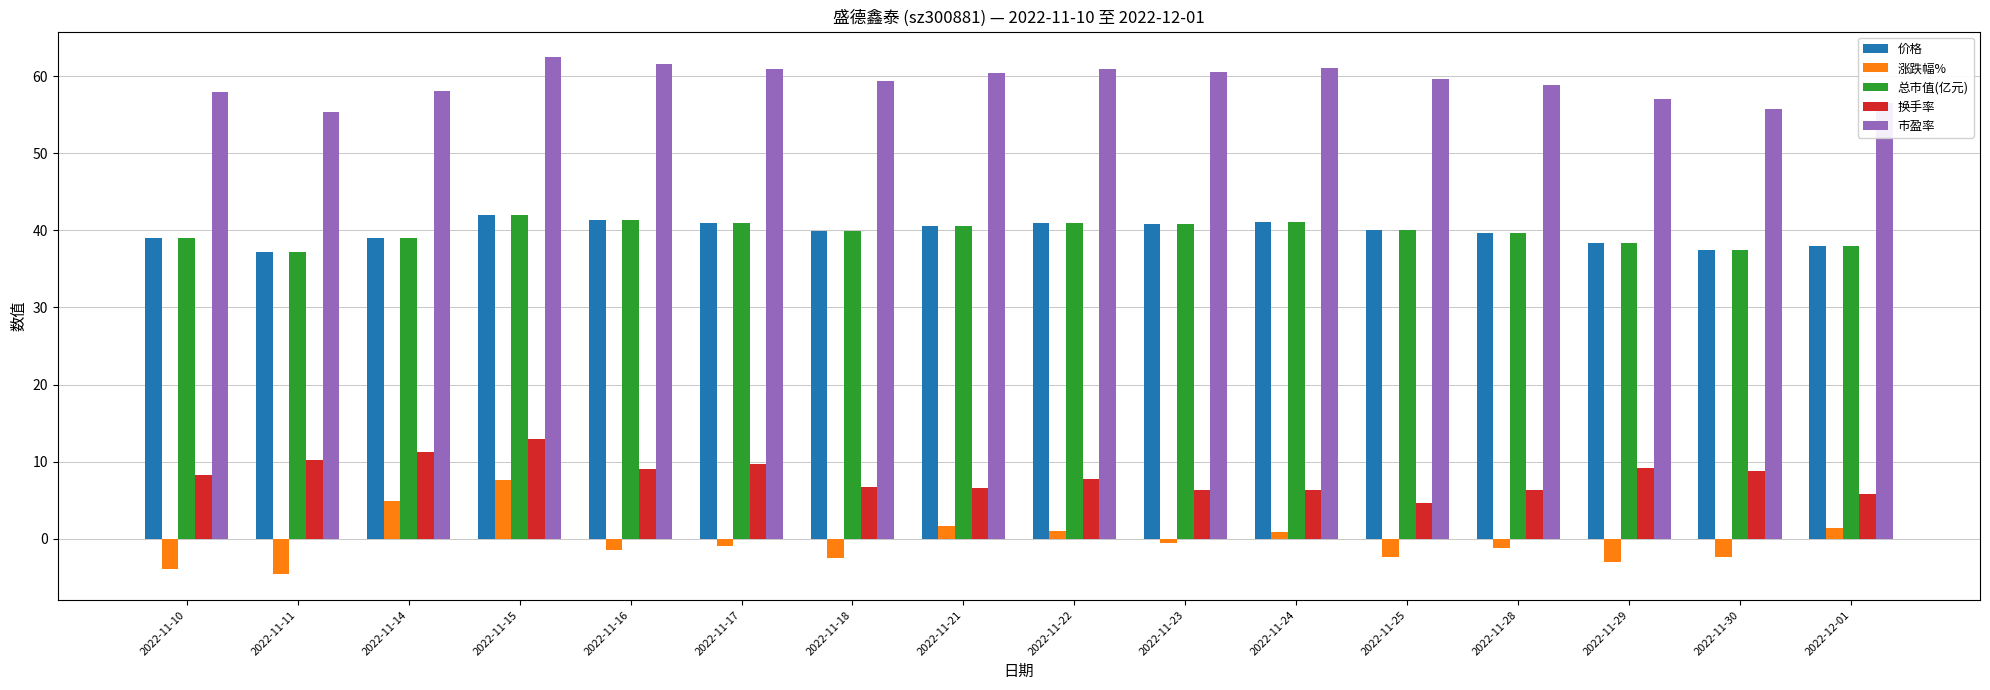

Which series has the largest range (max minus min)?

涨跌幅%